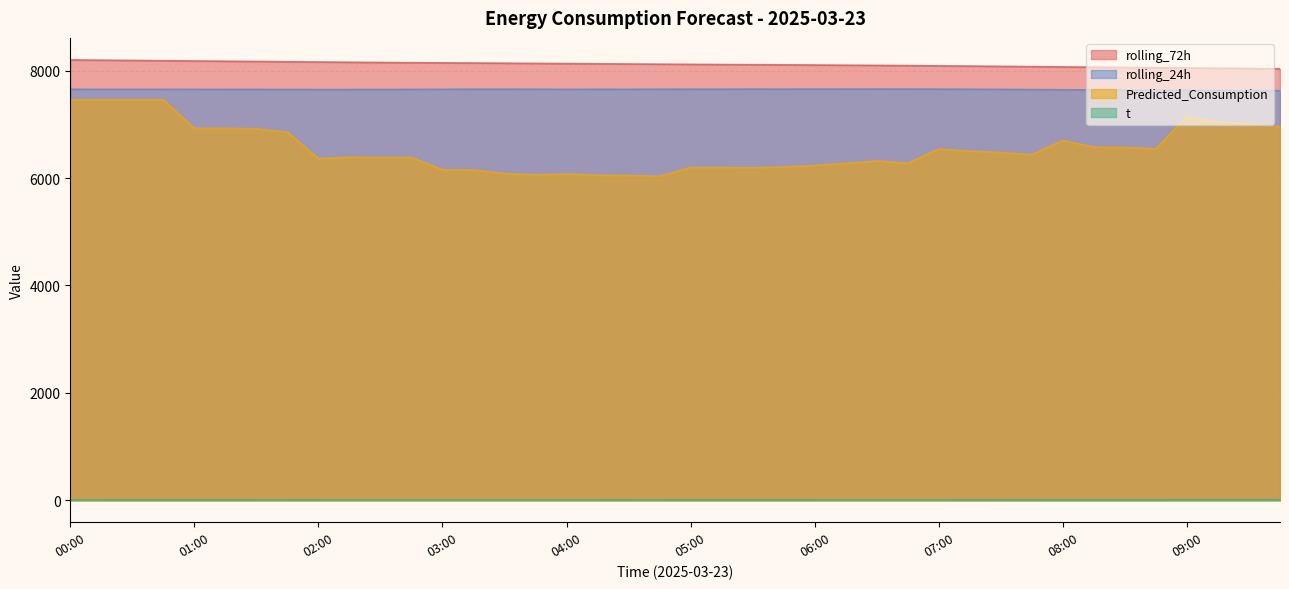

What position from the left is 05:30?

23